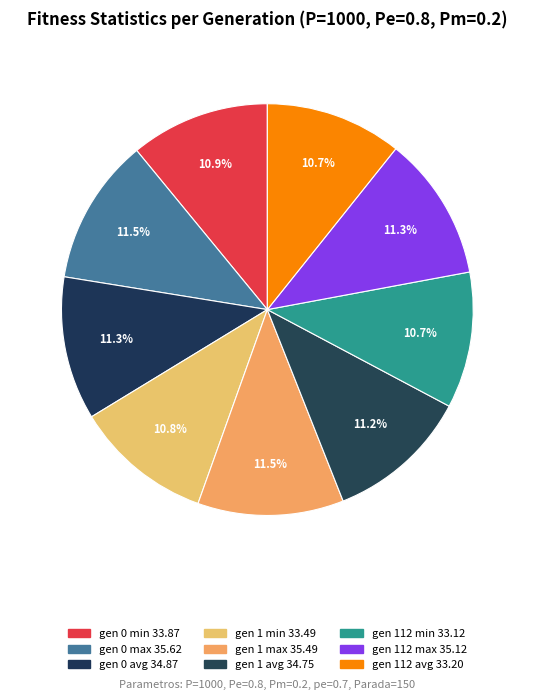

Is there a majority slice in this chart?

No